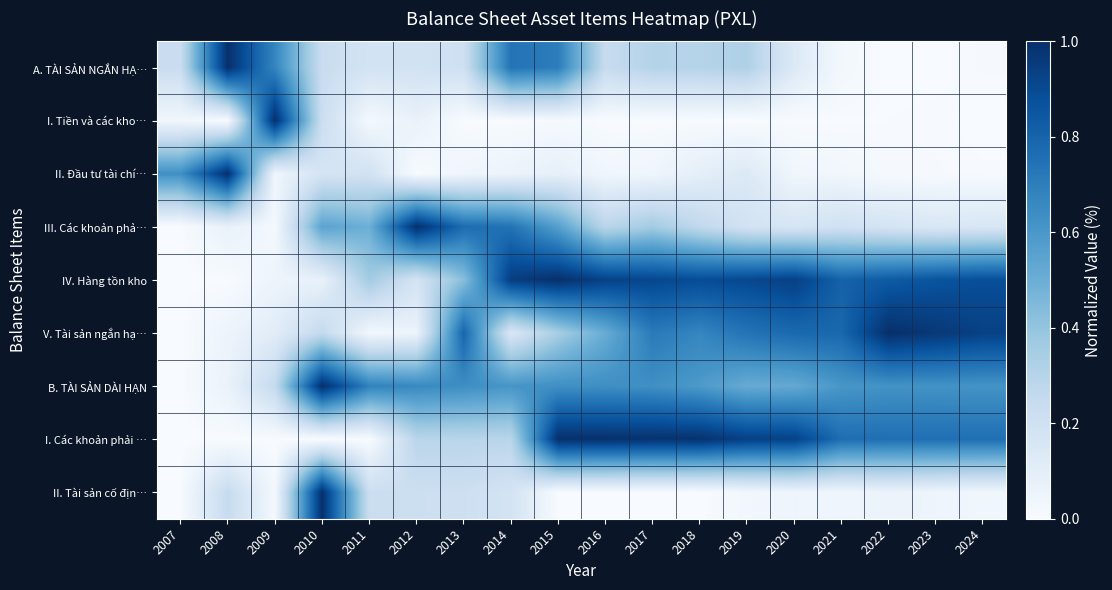

What is the greatest value displayed?

1.0